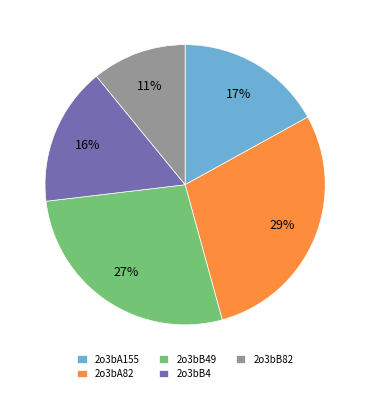

Does any single category account for the majority?

No